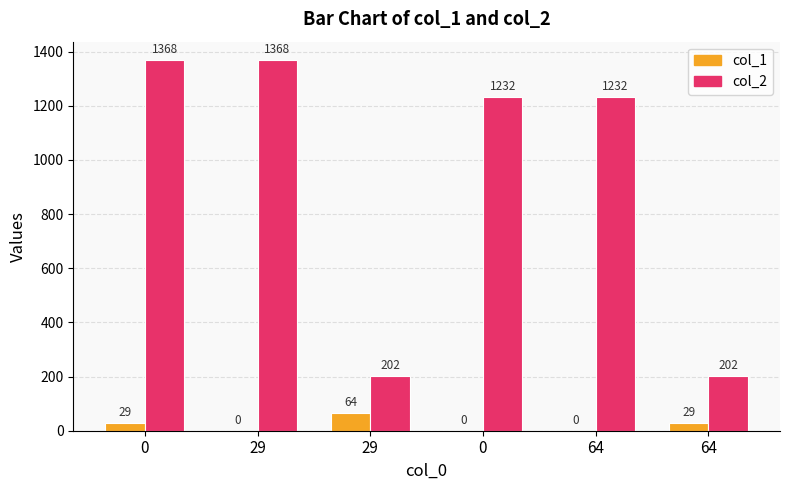

List the series in order of their peak value, highest first.

col_2, col_1